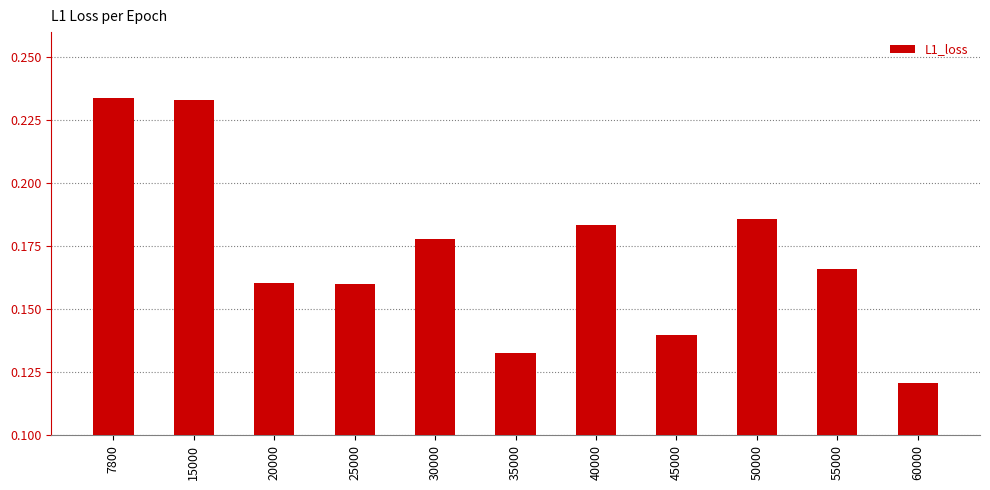

At which category does the chart reach its minimum across all series?

60000